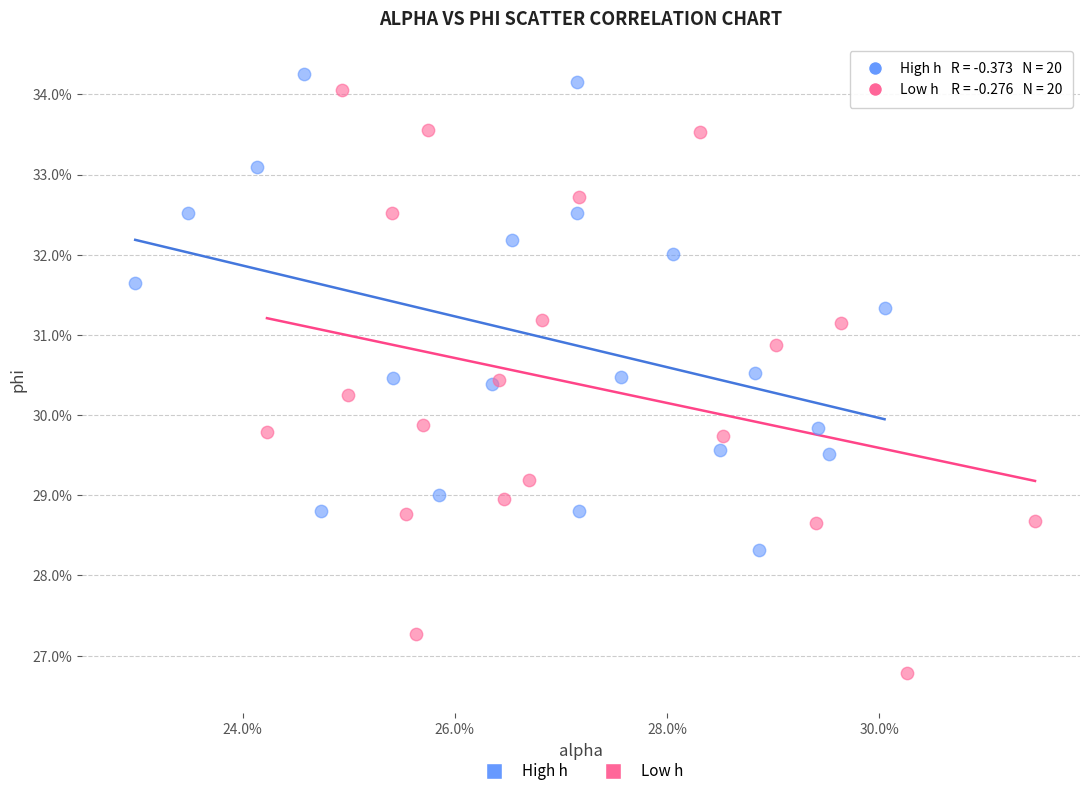

What are all the series names shown in the legend?

High h, Low h